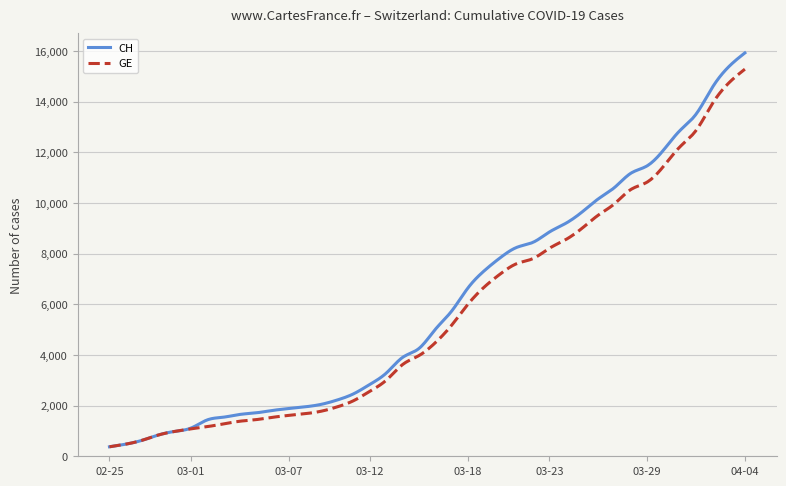

Which series has the largest range (max minus min)?

CH